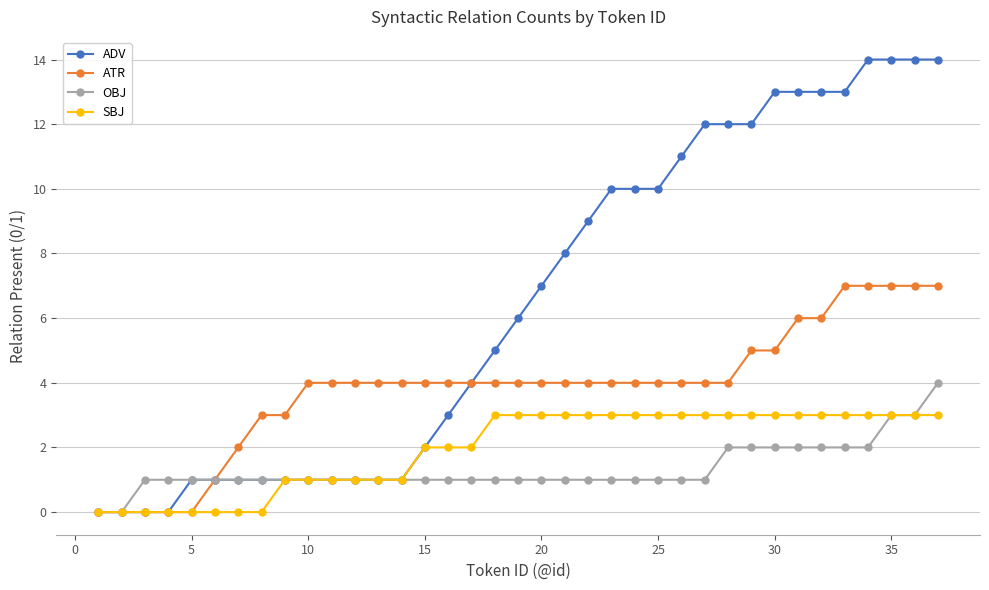

Which series has the widest spread of values?

ADV